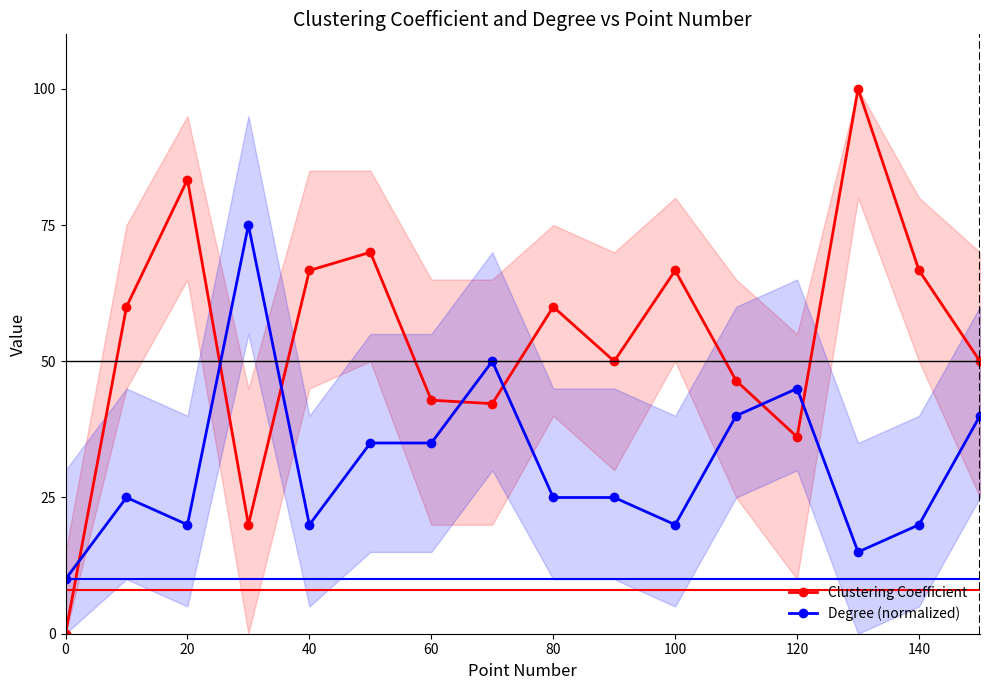

After their last crossing, which series has the higher values: Clustering Coefficient or Degree (normalized)?

Clustering Coefficient